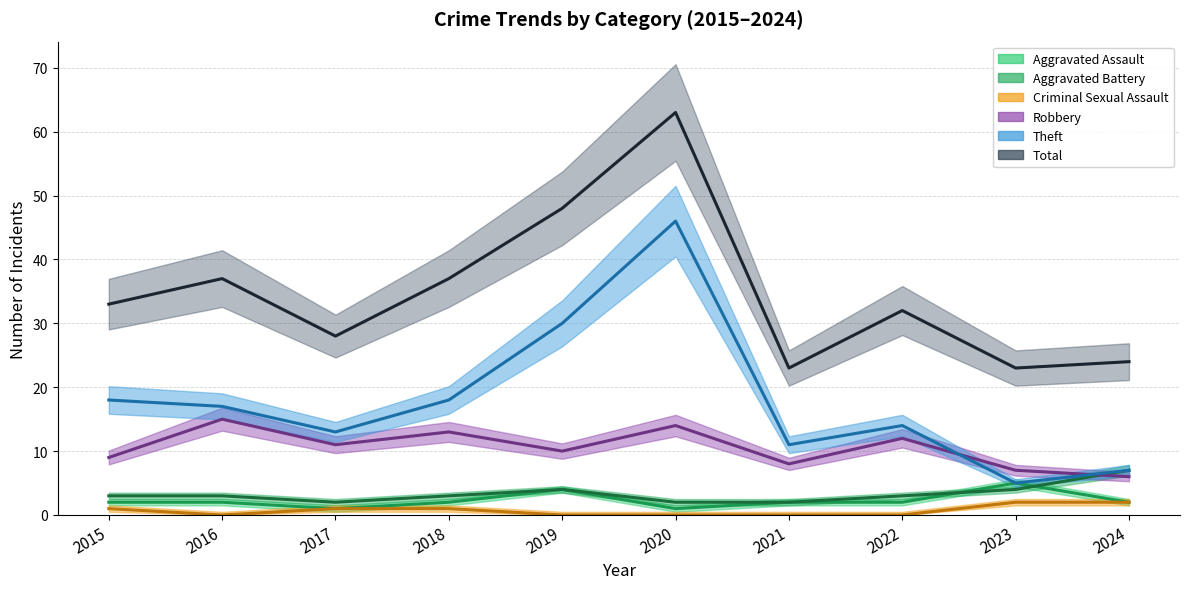

What is the highest value of the Criminal Sexual Assault series?

2